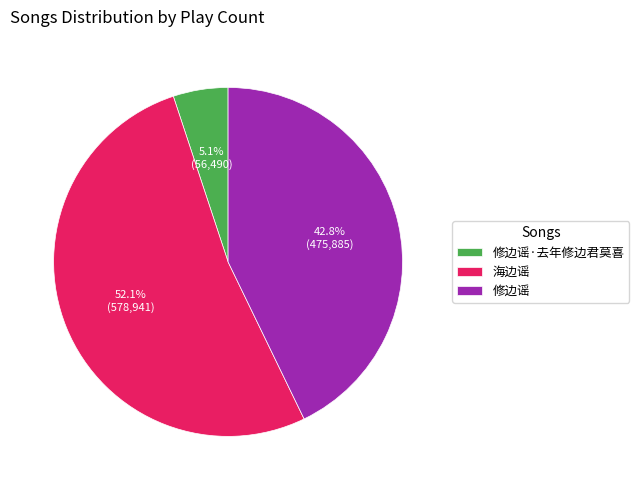

True or false: 修边谣·去年修边君莫喜 accounts for 19% of the total.

False